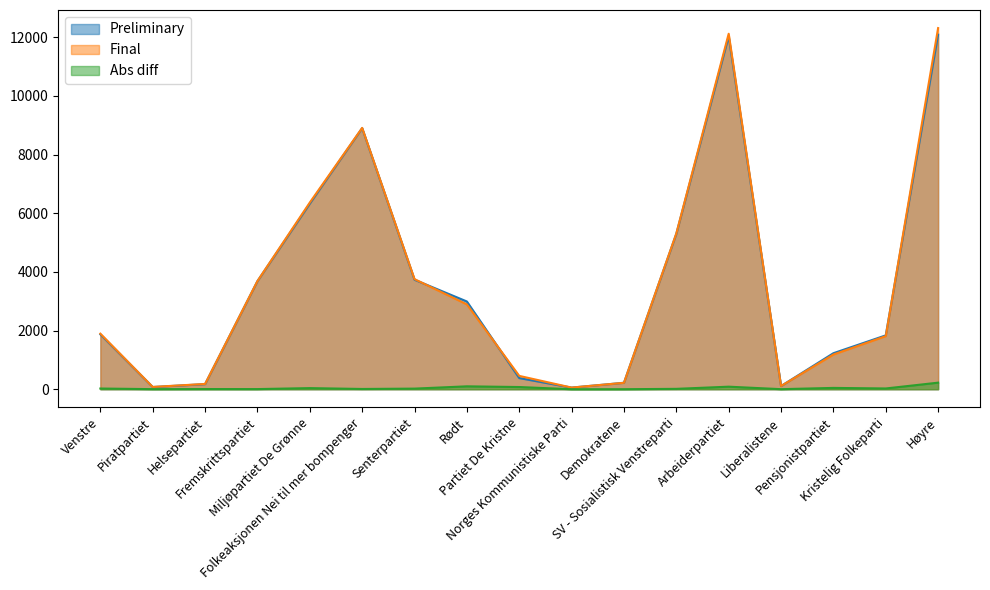

What is the highest value of the Abs diff series?

224